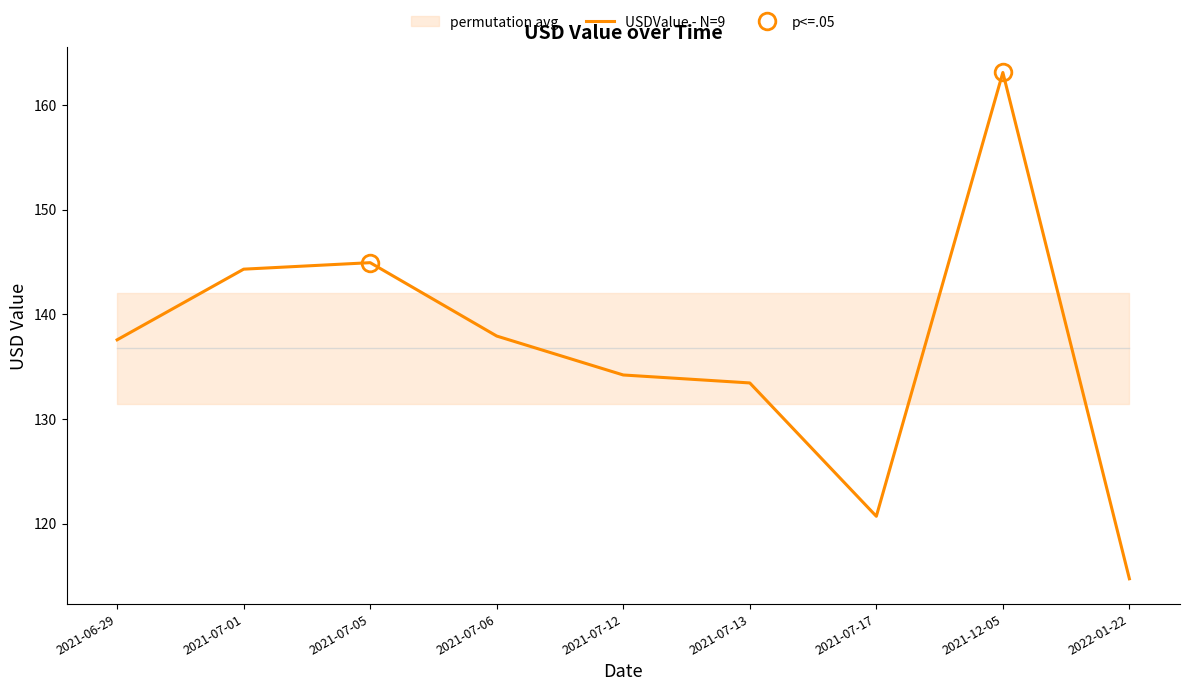

What is the average value?

136.8